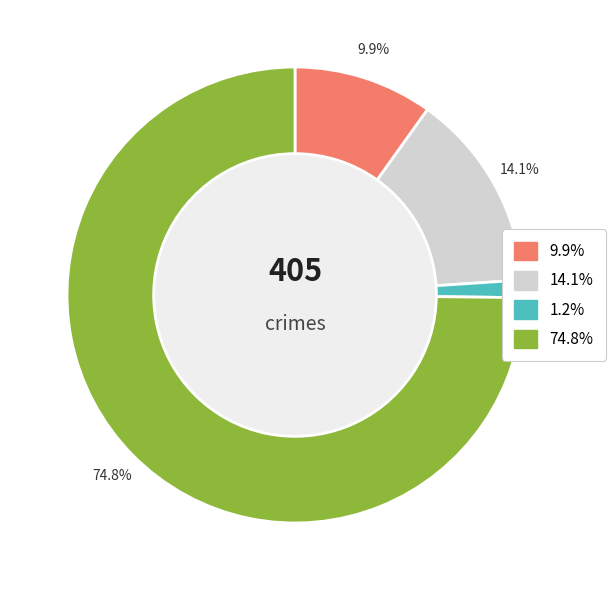

Count the number of slices in the pie.

4